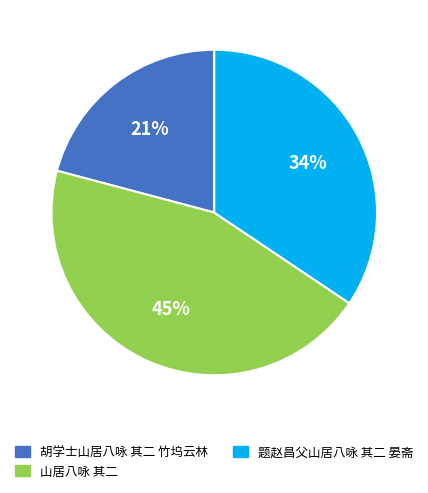

Is the sum of 题赵昌父山居八咏 其二 晏斋 and 胡学士山居八咏 其二 竹坞云林 greater than half?

Yes